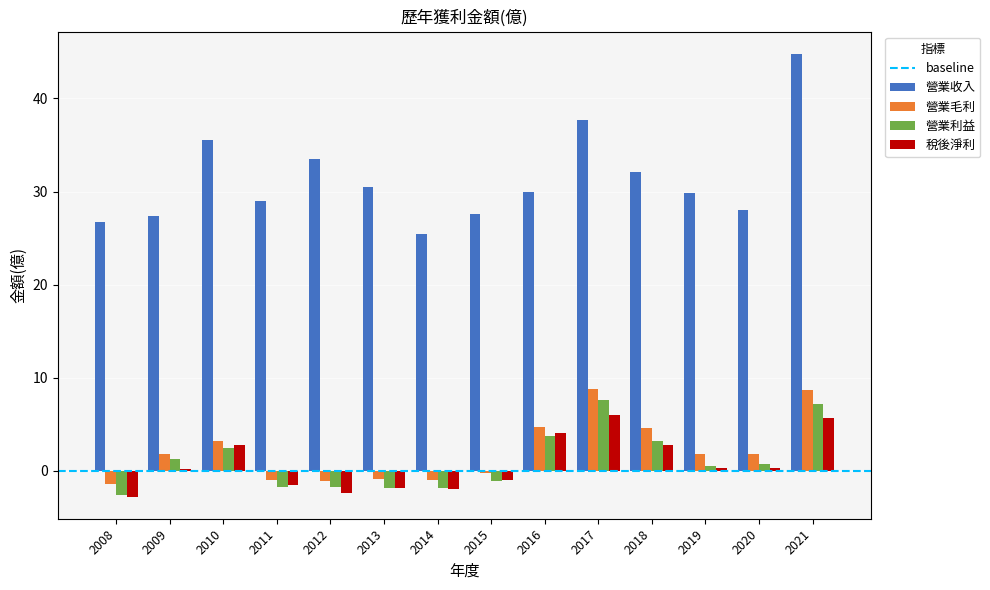

What is the average value of the 營業利益 series?

1.1